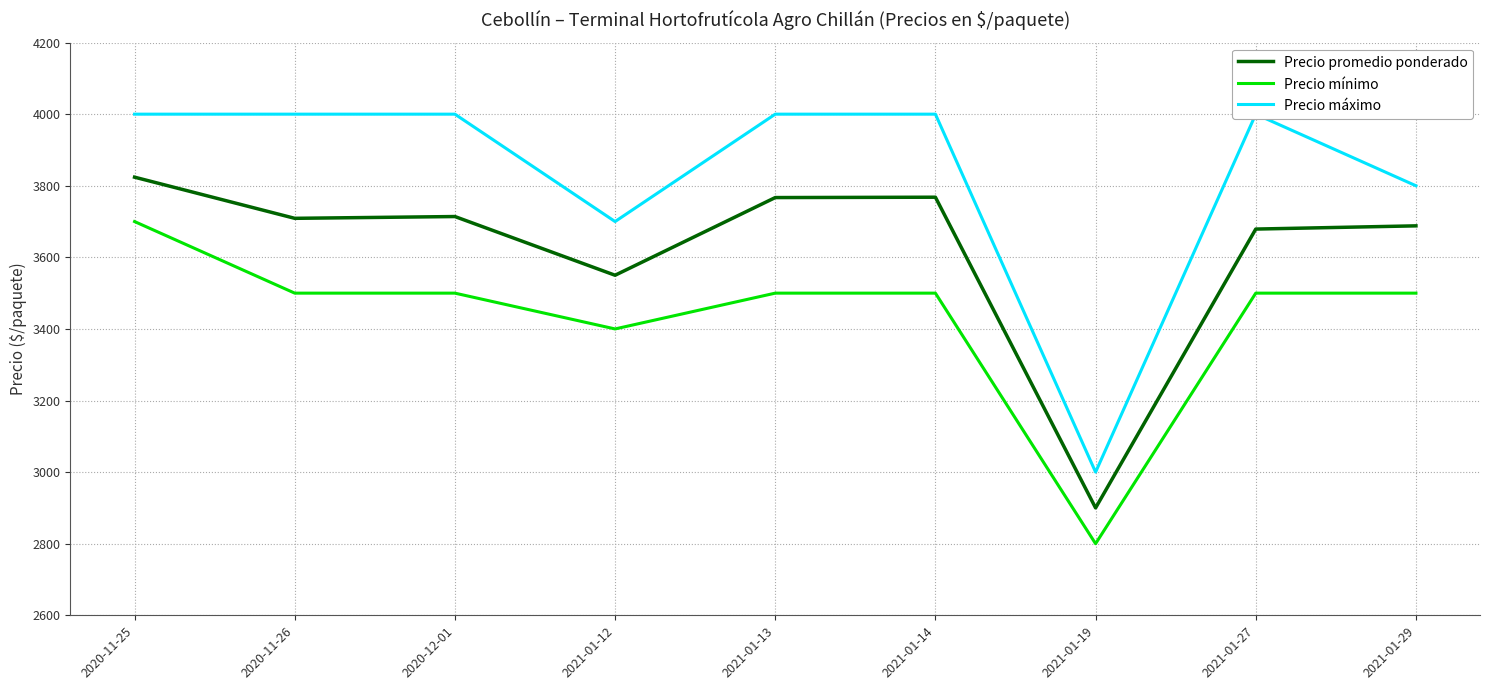

How many lines are shown in the chart?

3